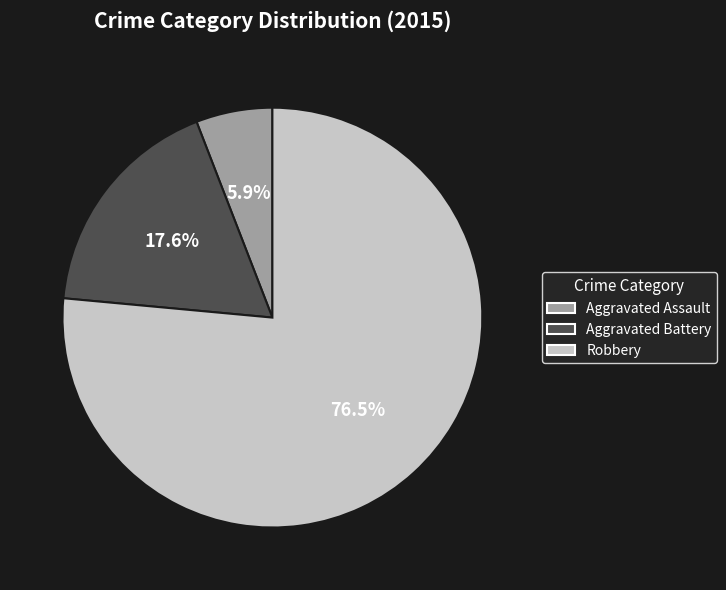

To the nearest percent, what is the difference between the largest and smallest slice percentages?

71%